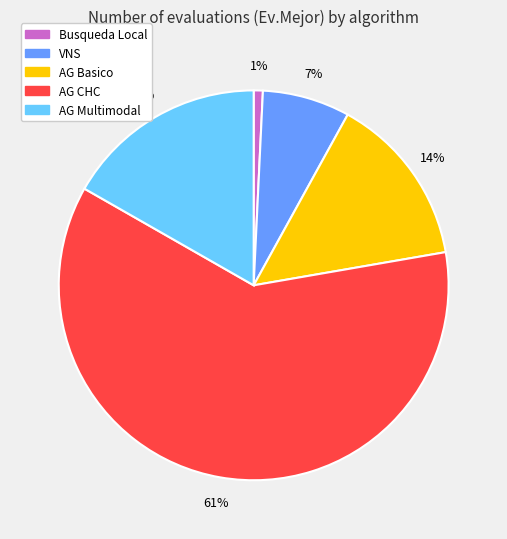

Does any single category account for the majority?

Yes